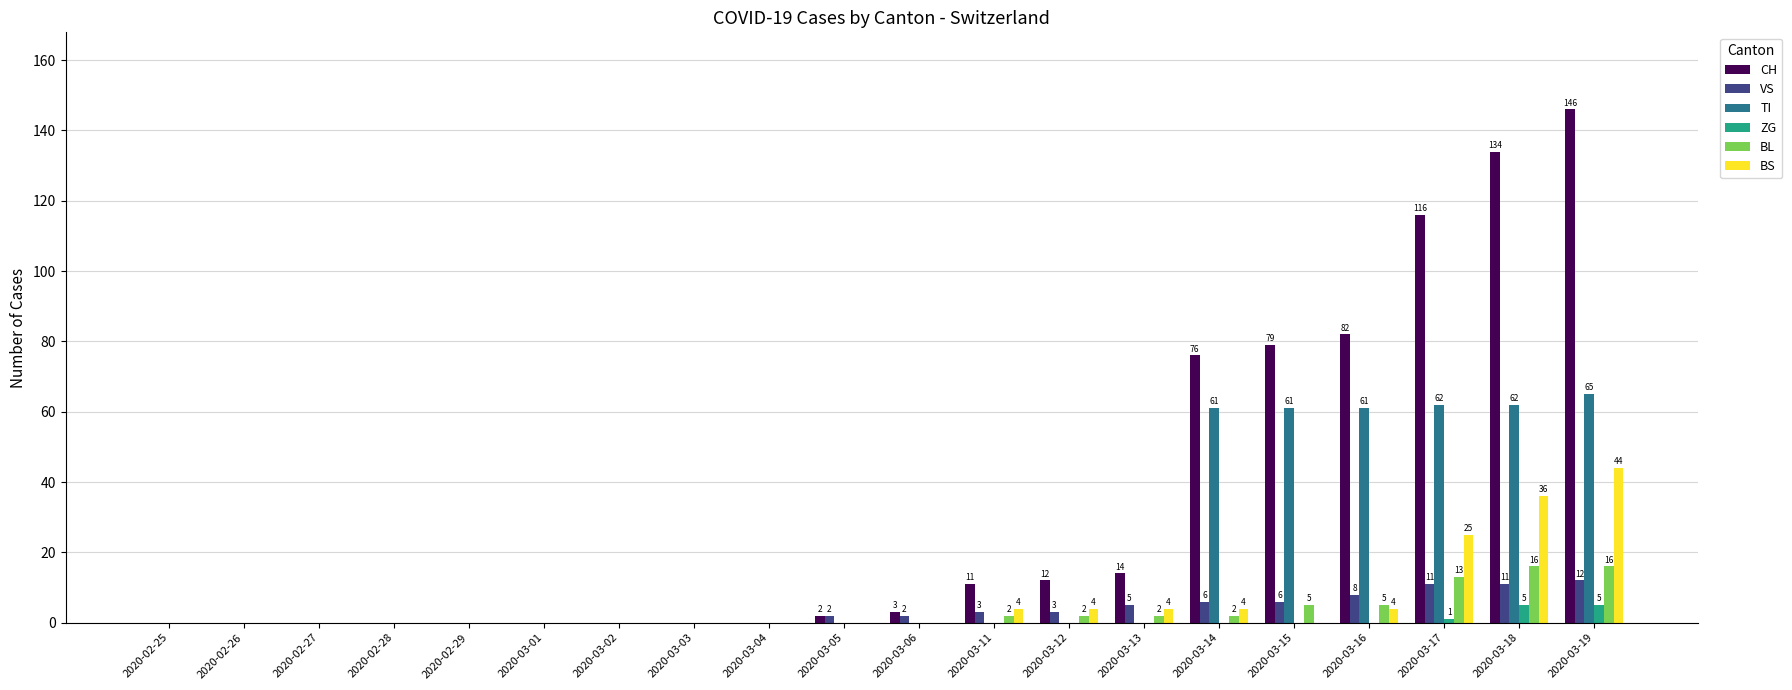

Reading left to right, extract all data points from this chart.

CH: 0	0	0	0	0	0	0	0	0	2	3	11	12	14	76	79	82	116	134	146
VS: 0	0	0	0	0	0	0	0	0	2	2	3	3	5	6	6	8	11	11	12
TI: 0	0	0	0	0	0	0	0	0	0	0	0	0	0	61	61	61	62	62	65
ZG: 0	0	0	0	0	0	0	0	0	0	0	0	0	0	0	0	0	1	5	5
BL: 0	0	0	0	0	0	0	0	0	0	0	2	2	2	2	5	5	13	16	16
BS: 0	0	0	0	0	0	0	0	0	0	0	4	4	4	4	0	4	25	36	44